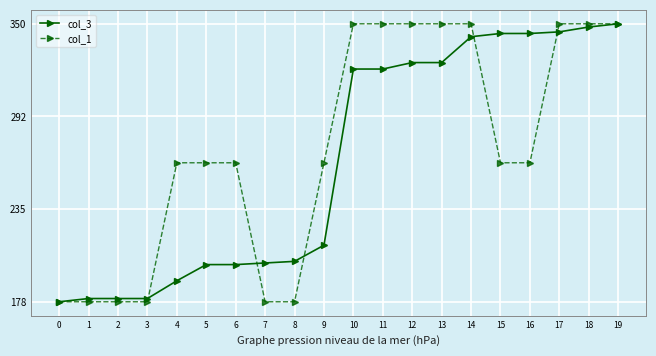

List the series in order of their overall mean, highest first.

col_1, col_3